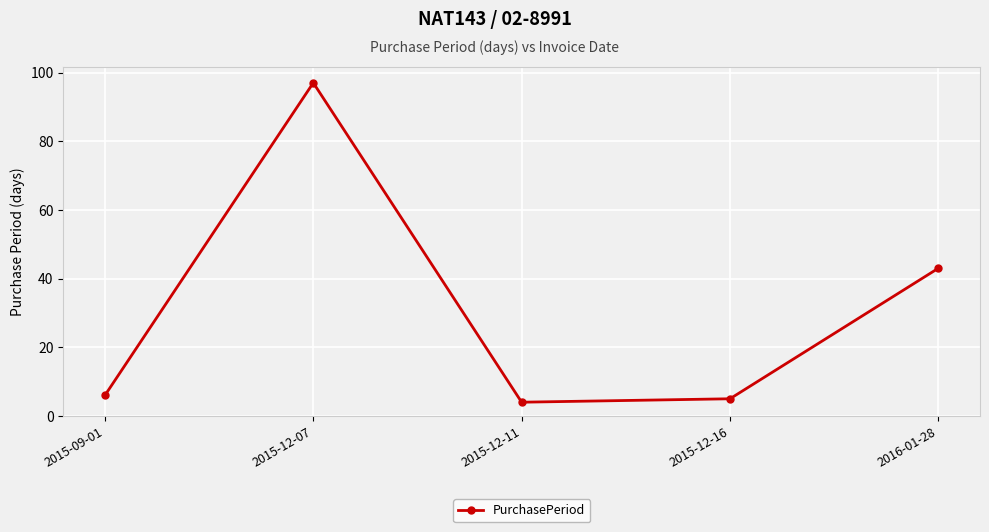

What is the sum of the values at 2015-09-01 and 2016-01-28?

49